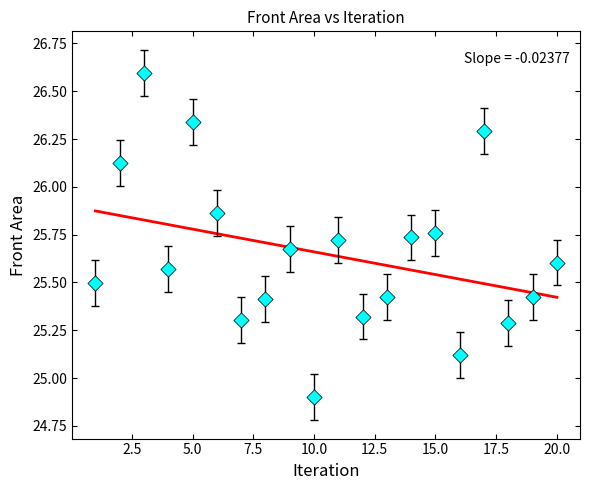

What is the range of Y values (max minus min)?

1.7